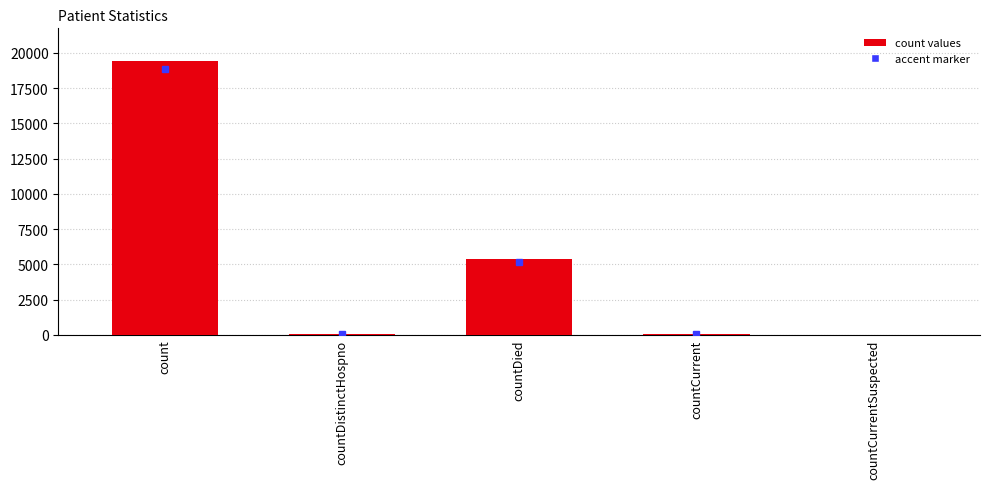

At which label does the data first exceed 60?

count